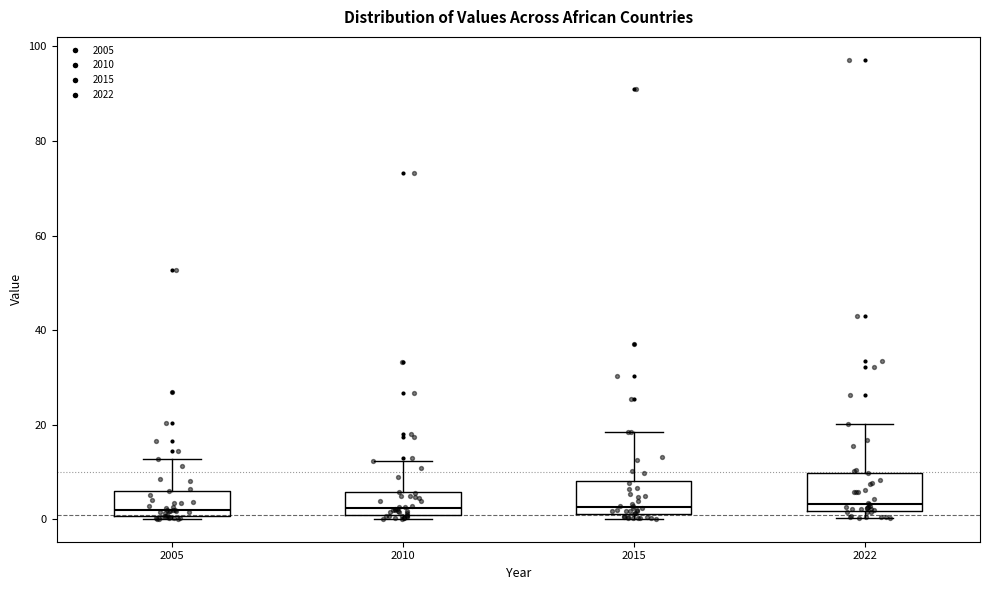

Reading left to right, transcribe this box plot: for each box, give where its median line is, the range the box spans, and where its two whiskers end, as read against the y-axis. The values are not printed on the chart, so give them approximately, as read against the axis.

2005: median 2, box 0 to 6, whiskers 0 to 12
2010: median 2, box 0 to 6, whiskers 0 (just below the box's lower edge) to 12
2015: median 2 (just above the box's lower edge), box 2 to 8, whiskers 0 to 18
2022: median 4, box 2 to 10, whiskers 0 to 20